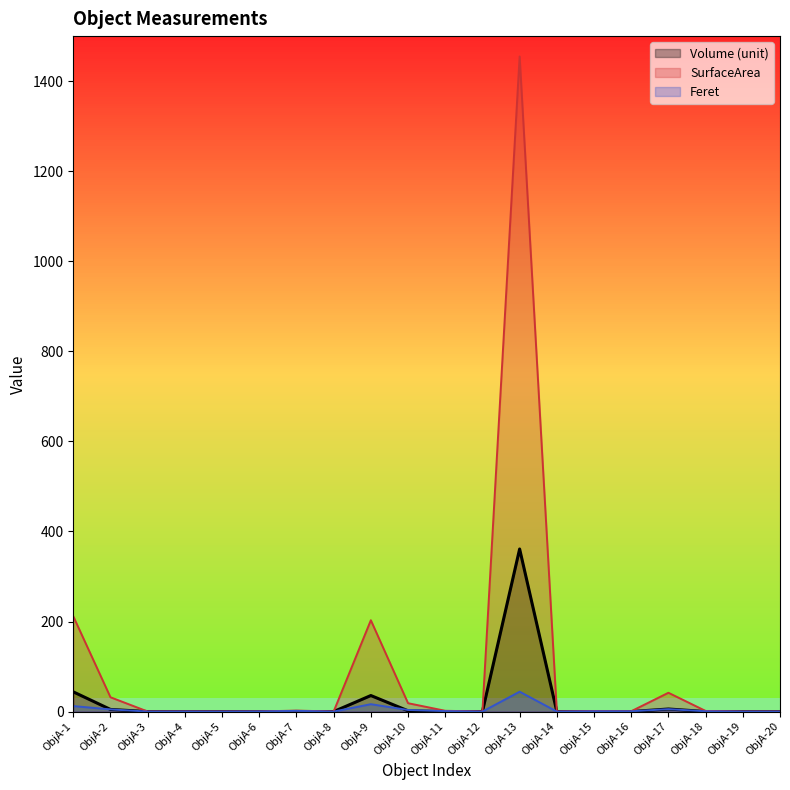

What are all the series names shown in the legend?

Volume (unit), SurfaceArea, Feret